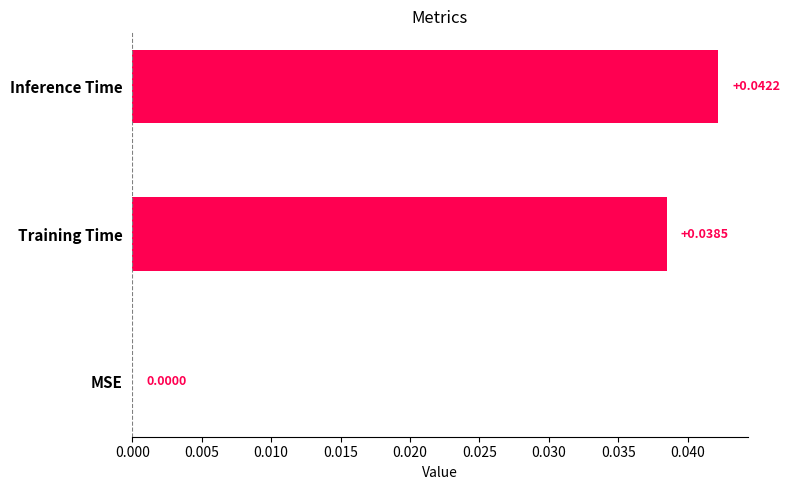

At which label is the value closest to 0?

MSE